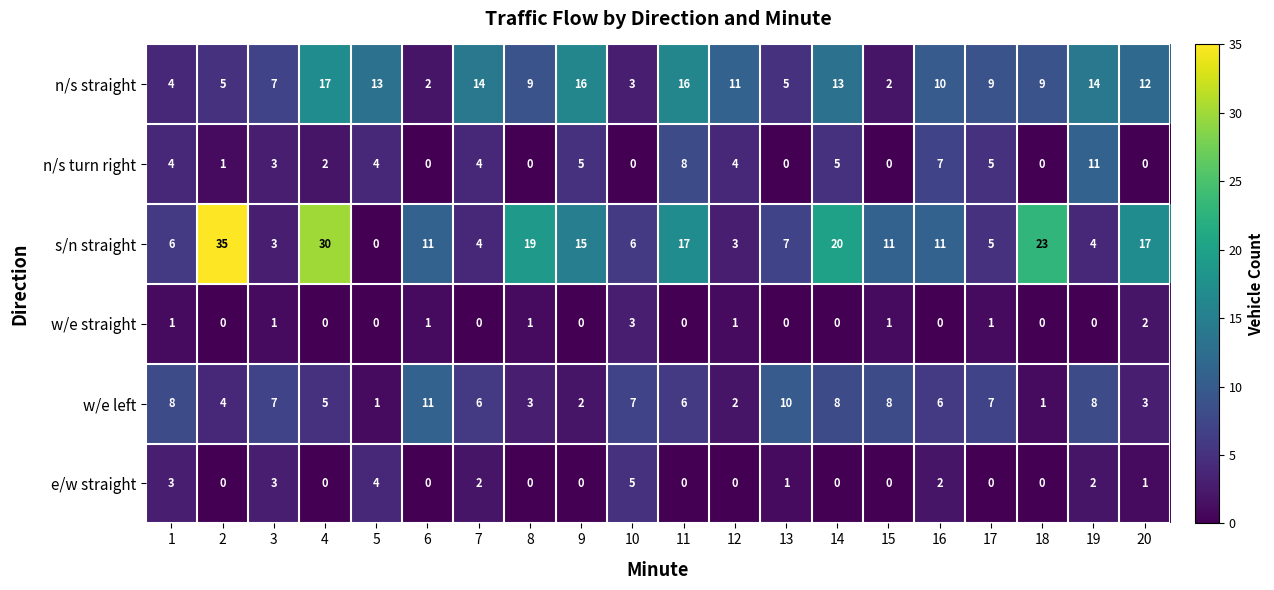

What value does the s/n straight series have at 10, to the nearest 10?

10